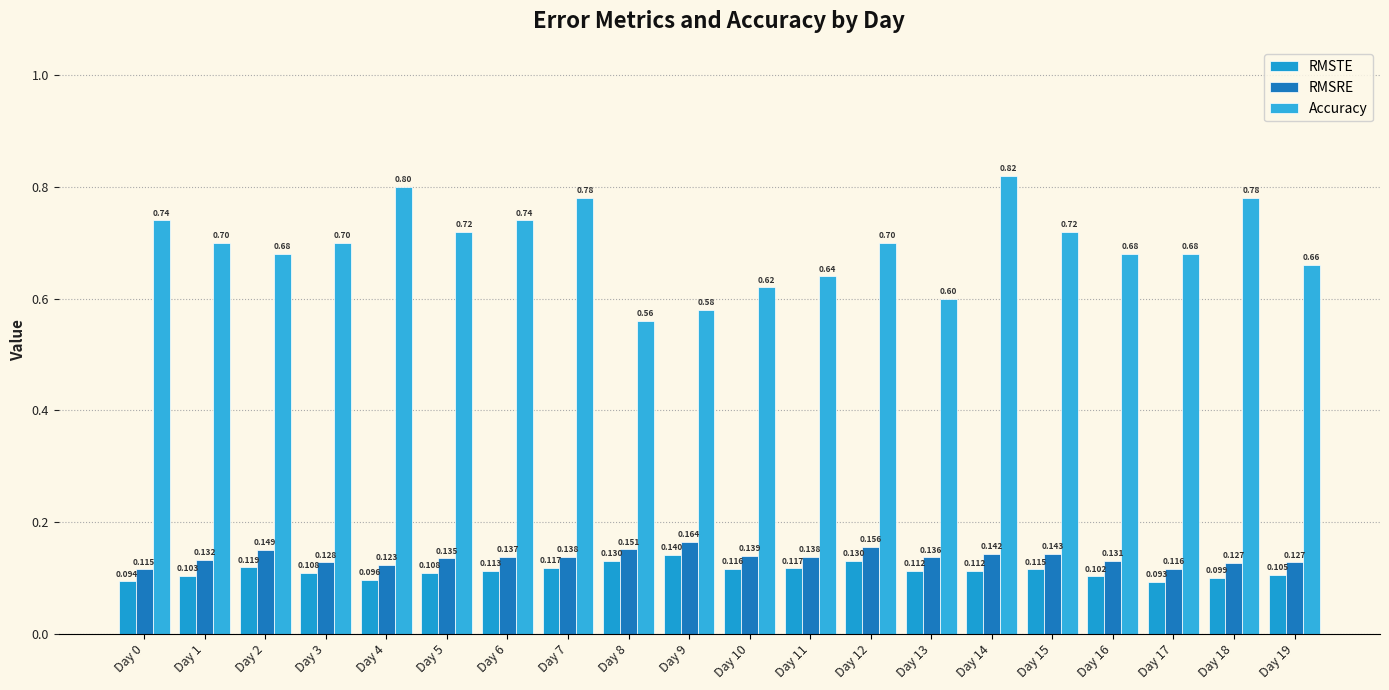

Rank the series by their maximum value, from lowest to highest.

RMSTE, RMSRE, Accuracy